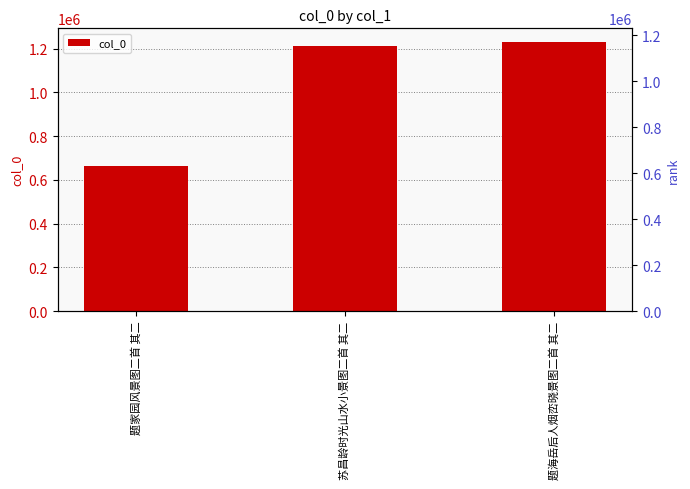

Rank the categories by value from lowest to highest.

题家园风景图二首 其二, 苏昌龄时光山水小景图二首 其二, 题海岳后人烟峦晓景图二首 其二